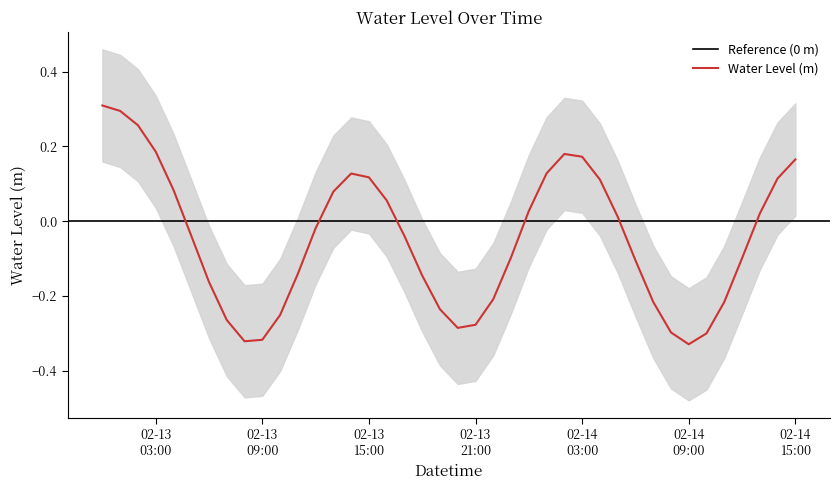

Which category has the highest value across all series?

2024-02-13 00:00:00